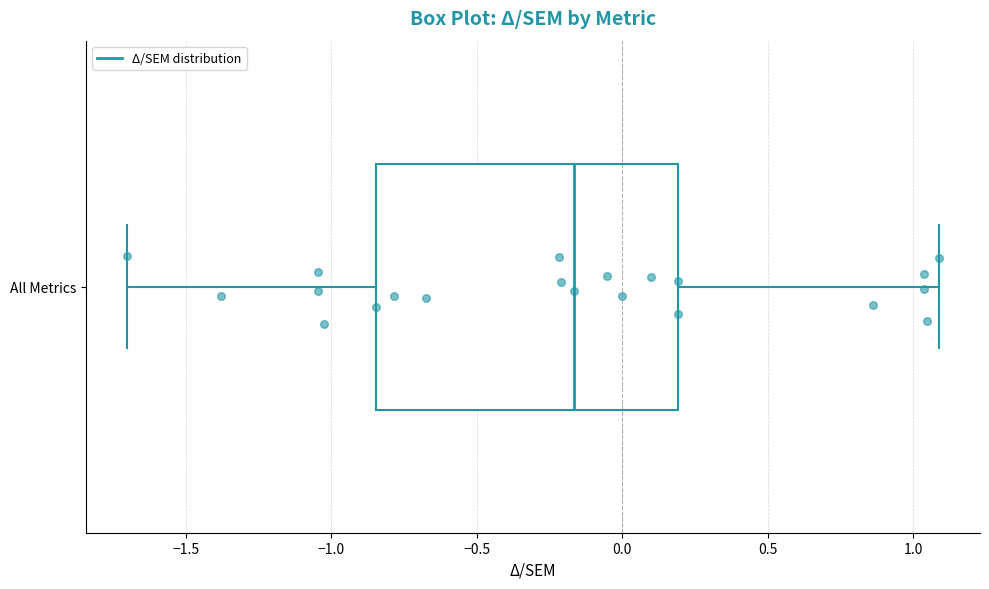

Read this box plot against the x-axis: the position of the median line, the range covered by the box, and the ends of both whiskers. The values are not printed on the chart, so give them approximately, as read against the axis.

median -0.15, box -0.85 to 0.20, whiskers -1.70 to 1.10